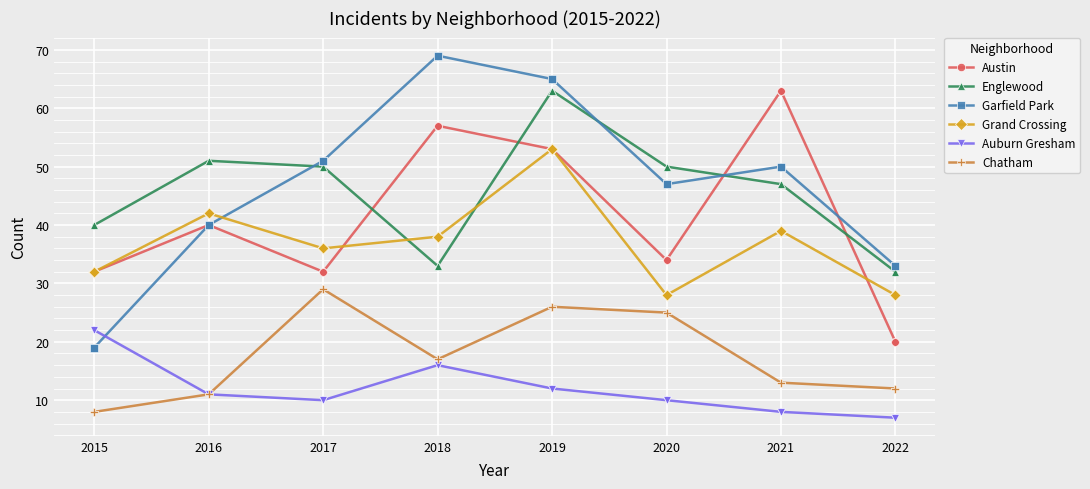

Which series has the largest total across all categories?

Garfield Park